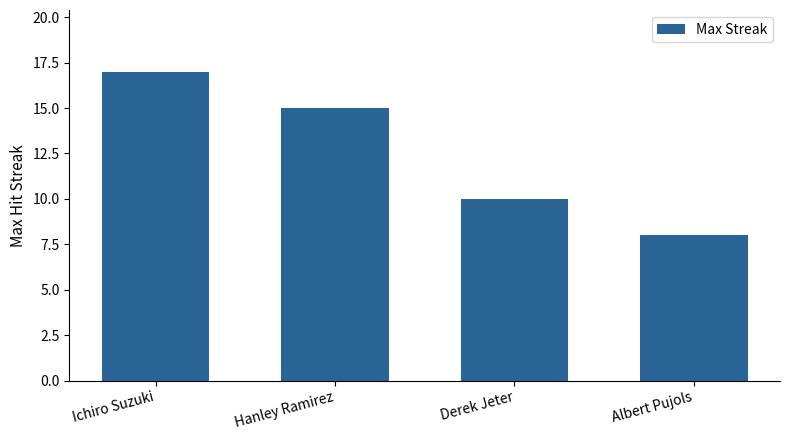

Does the chart contain stacked bars?

No